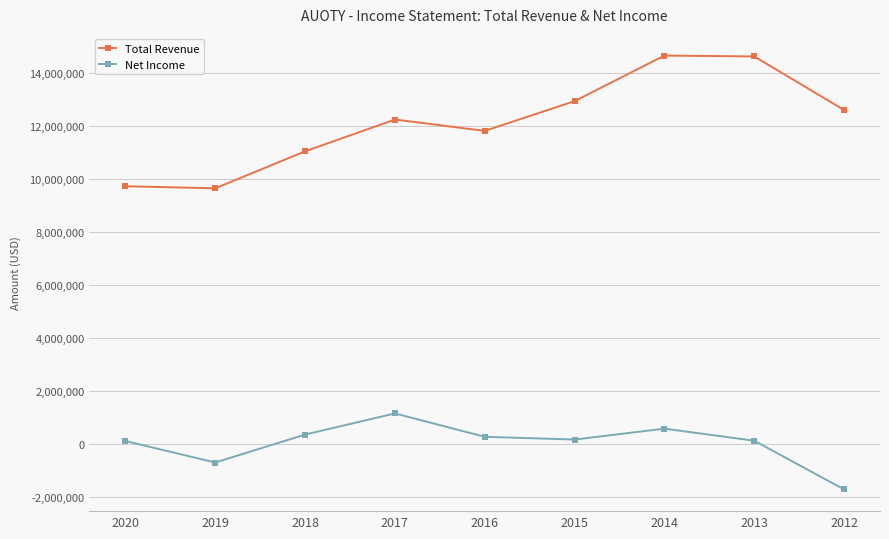

What is the lowest value of the Net Income series?

-1702400